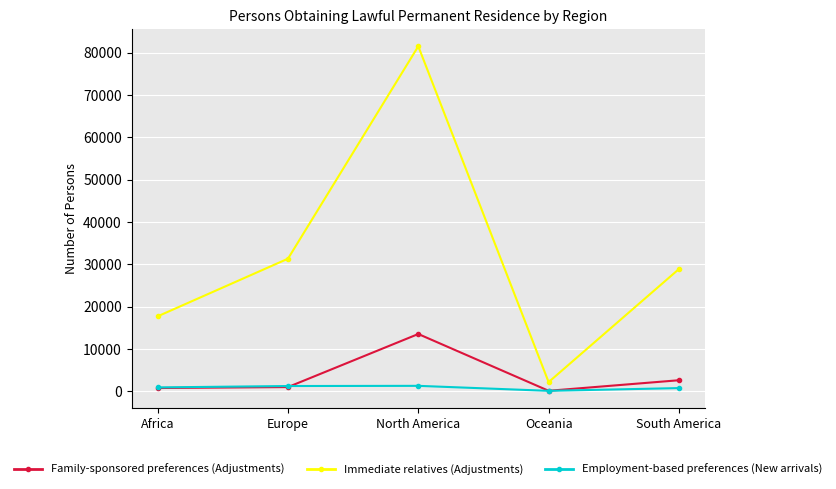

Does the chart have visible grid lines?

Yes